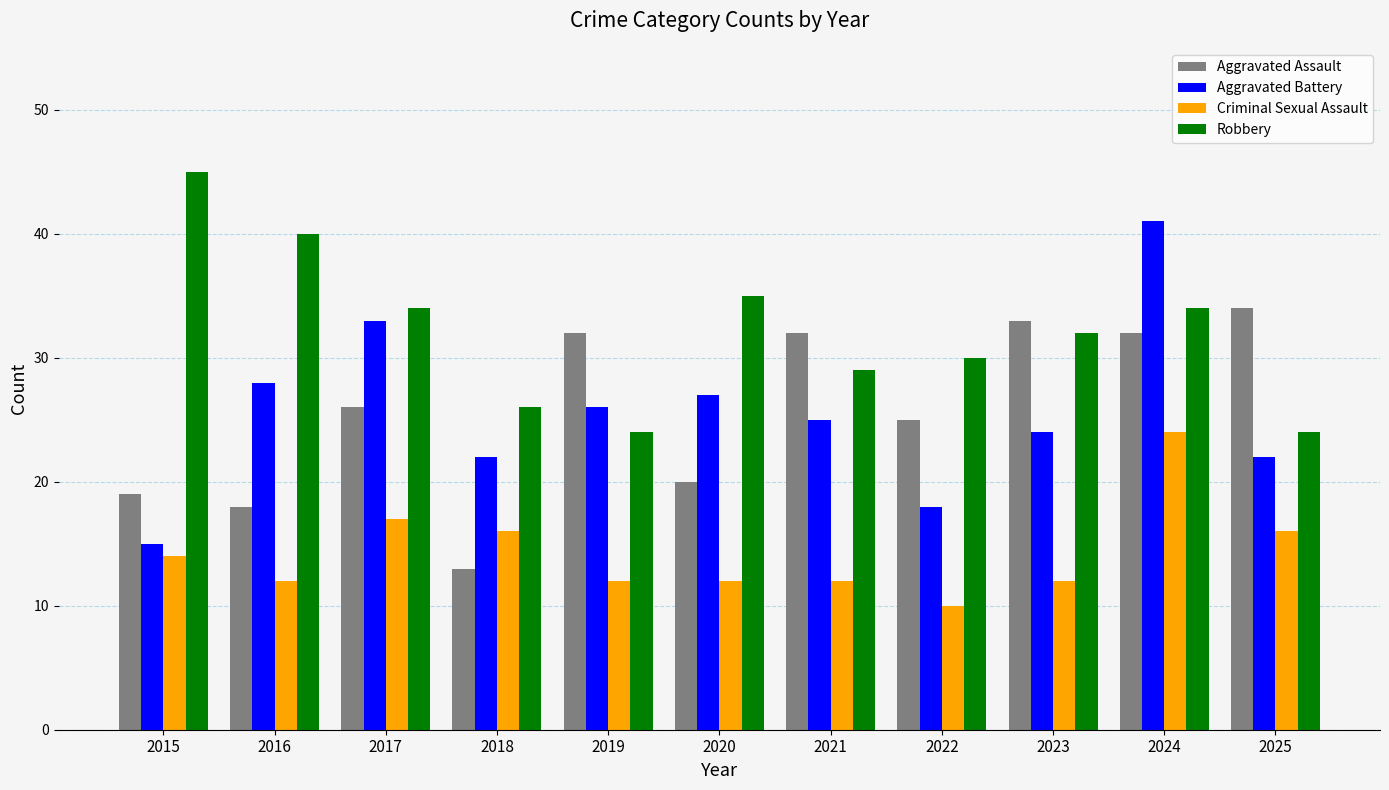

Reading left to right, extract all data points from this chart.

Aggravated Assault: 2015=19	2016=18	2017=26	2018=13	2019=32	2020=20	2021=32	2022=25	2023=33	2024=32	2025=34
Aggravated Battery: 2015=15	2016=28	2017=33	2018=22	2019=26	2020=27	2021=25	2022=18	2023=24	2024=41	2025=22
Criminal Sexual Assault: 2015=14	2016=12	2017=17	2018=16	2019=12	2020=12	2021=12	2022=10	2023=12	2024=24	2025=16
Robbery: 2015=45	2016=40	2017=34	2018=26	2019=24	2020=35	2021=29	2022=30	2023=32	2024=34	2025=24